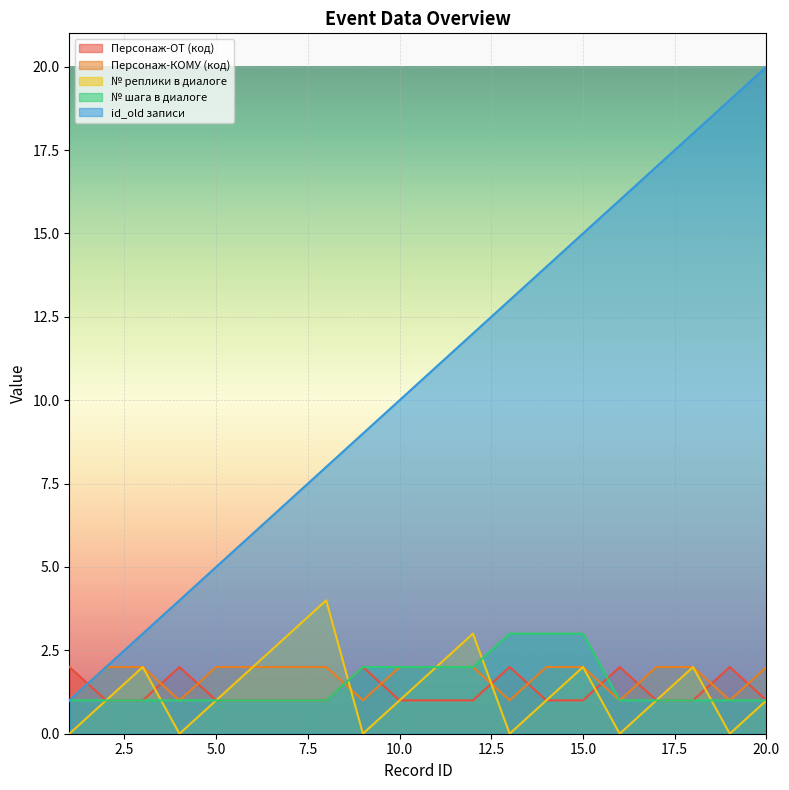

What is the sum of all Персонаж-КОМУ (код) values?

34